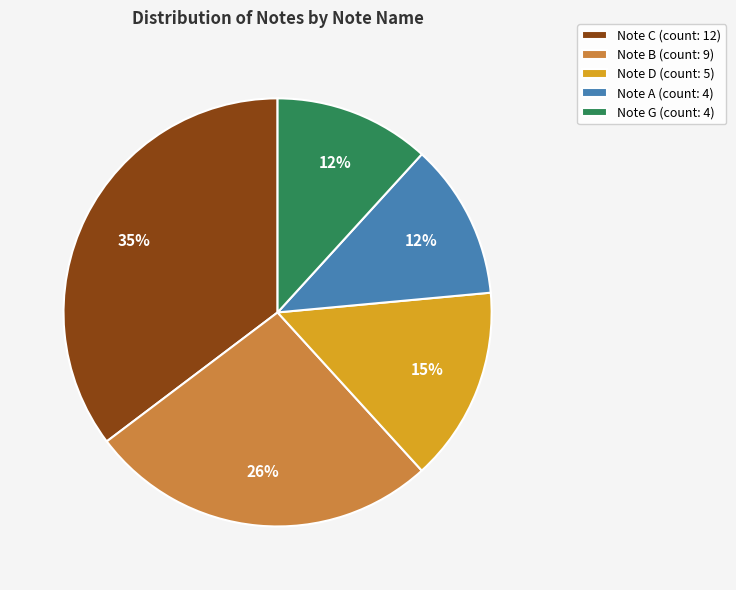

Count the number of slices in the pie.

5